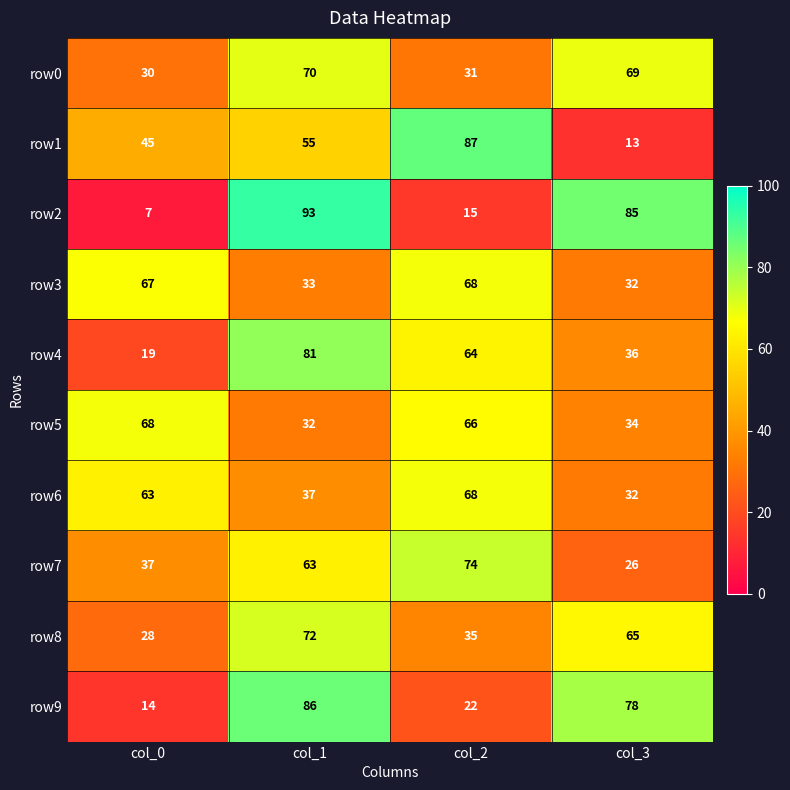

Is it true that row3 equals 67 at col_0?

True